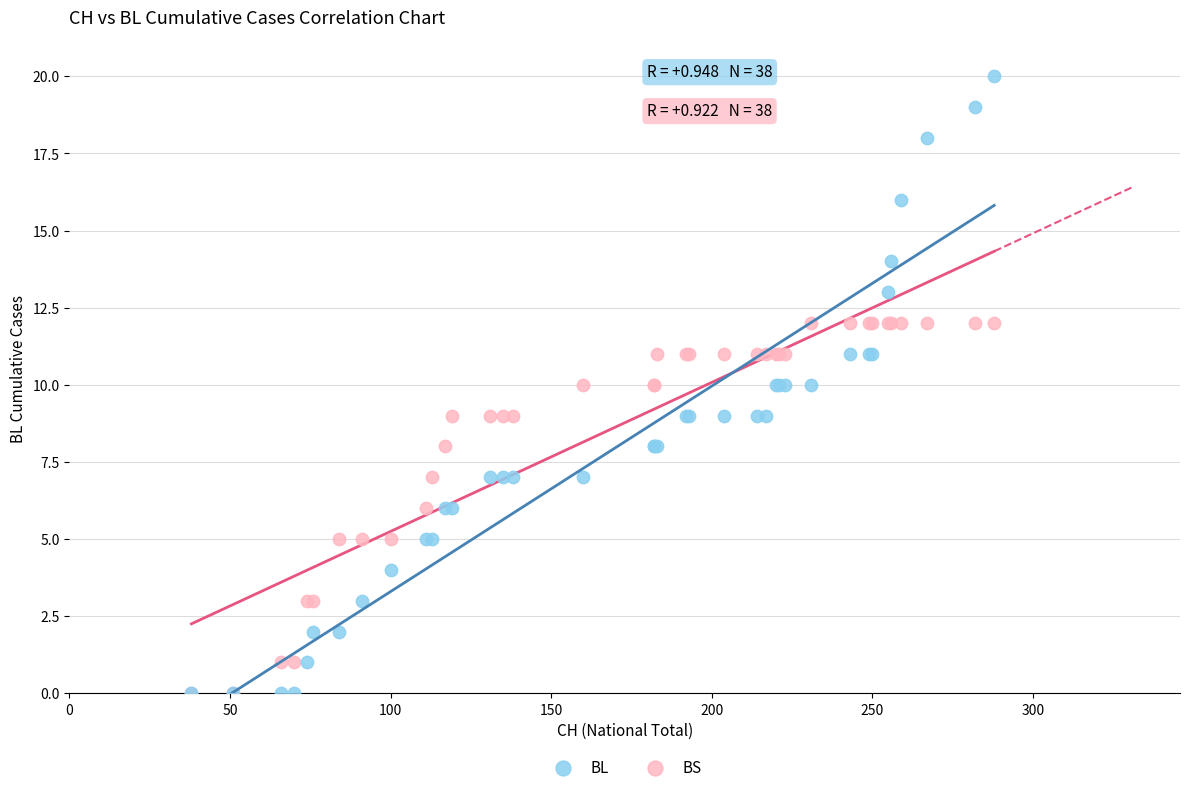

What are all the series names shown in the legend?

BL, BS